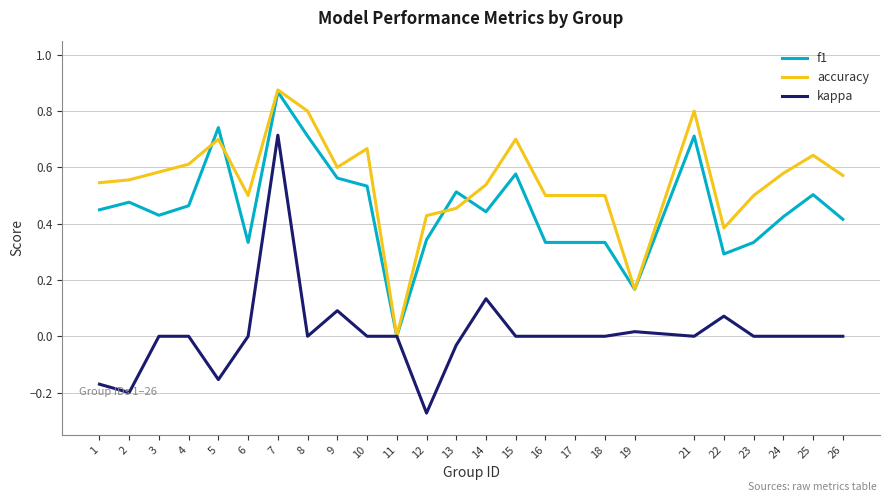

What is the sum of all f1 values?

11.3